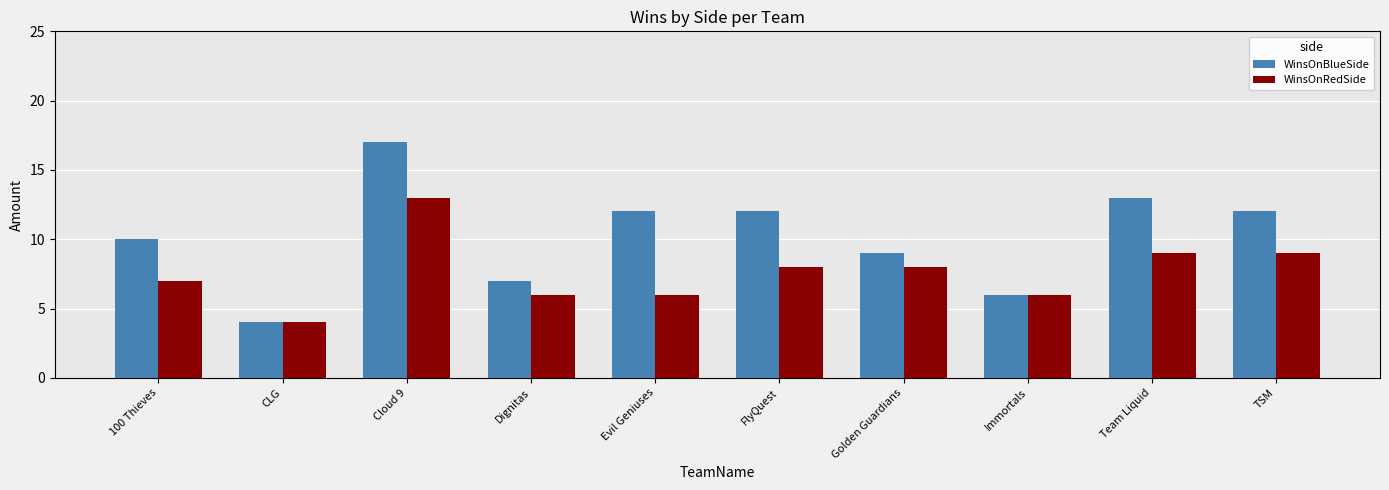

Reading left to right, transcribe all the data shown in this chart.

WinsOnBlueSide: 10	4	17	7	12	12	9	6	13	12
WinsOnRedSide: 7	4	13	6	6	8	8	6	9	9